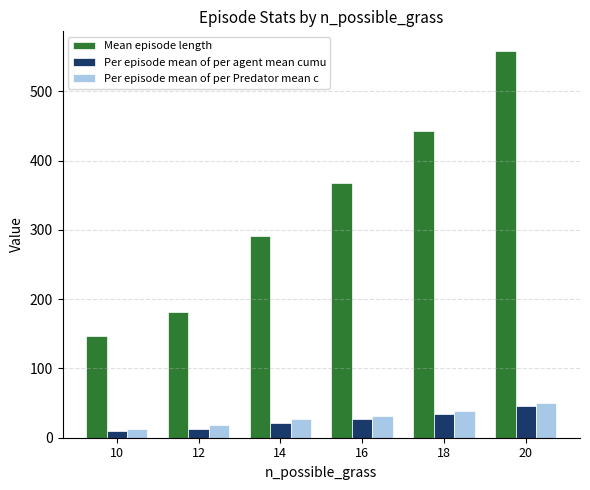

What are all the series names shown in the legend?

Mean episode length, Per episode mean of per agent mean cumu, Per episode mean of per Predator mean c